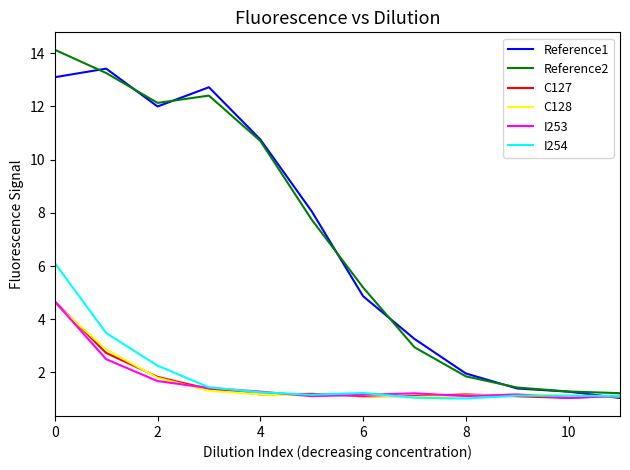

What is the lowest value of the I254 series?

1.0